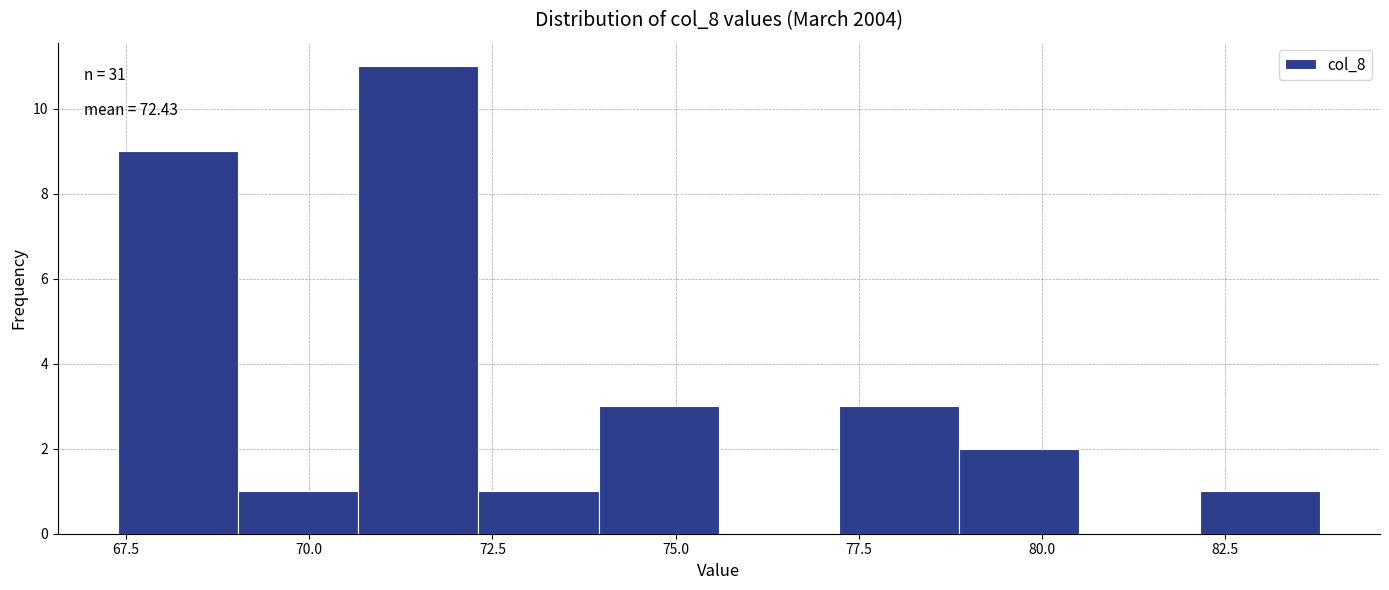

Around what value on the x-axis is the tallest bar? Give the approximate position of its centre, as read against the axis.

71.5